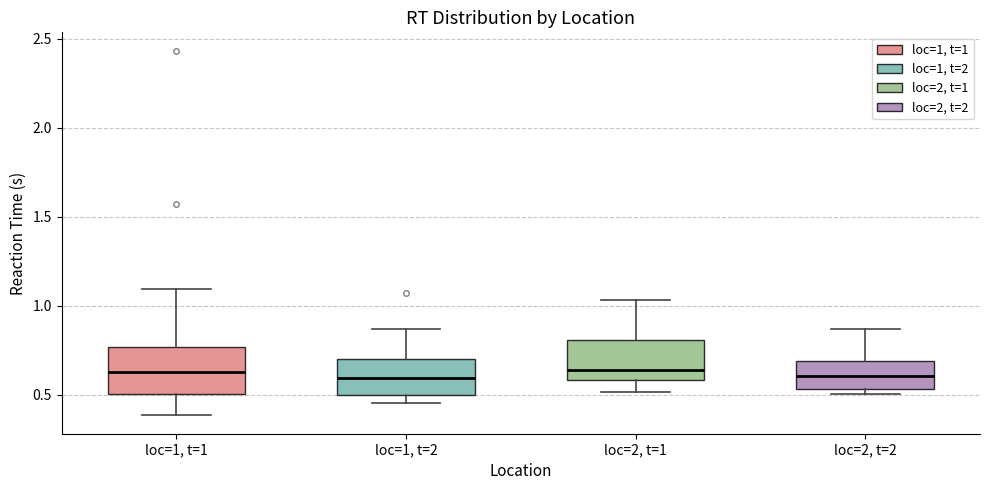

Reading left to right, transcribe this box plot: for each box, give where its median line is, the range the box spans, and where its two whiskers end, as read against the y-axis. The values are not printed on the chart, so give them approximately, as read against the axis.

loc=1, t=1: median 0.65, box 0.50 to 0.75, whiskers 0.40 to 1.10
loc=1, t=2: median 0.60, box 0.50 to 0.70, whiskers 0.45 to 0.85
loc=2, t=1: median 0.65, box 0.60 to 0.80, whiskers 0.50 to 1.05
loc=2, t=2: median 0.60, box 0.55 to 0.70, whiskers 0.50 to 0.85